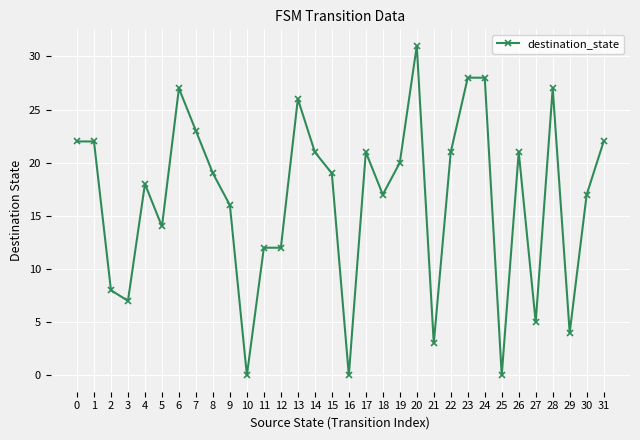

How many series are shown in this chart?

1